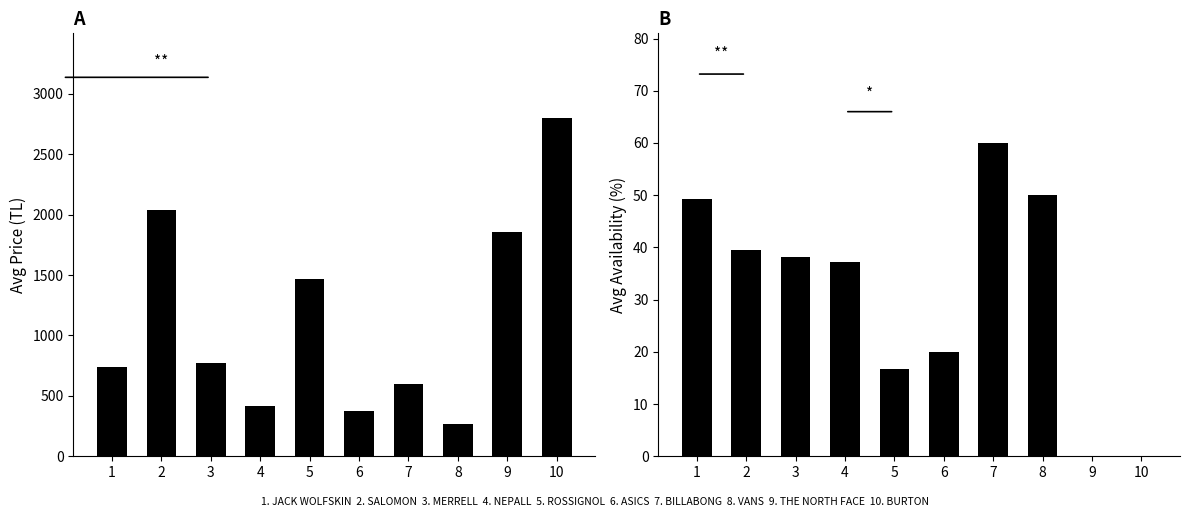

How many positive values does the Avg Availability (%) series have?

8